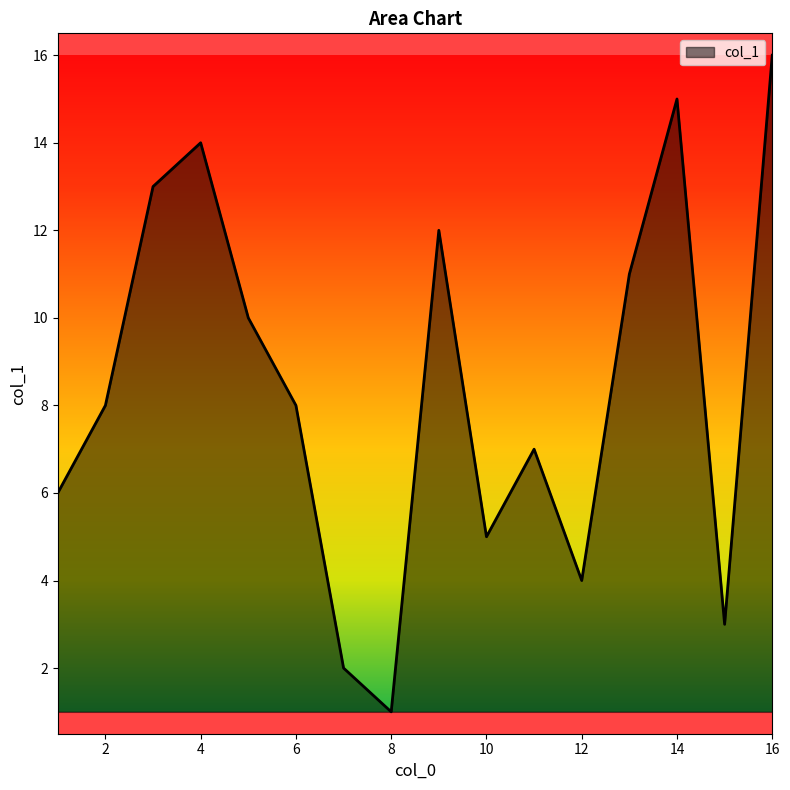

What is the greatest value displayed?

16